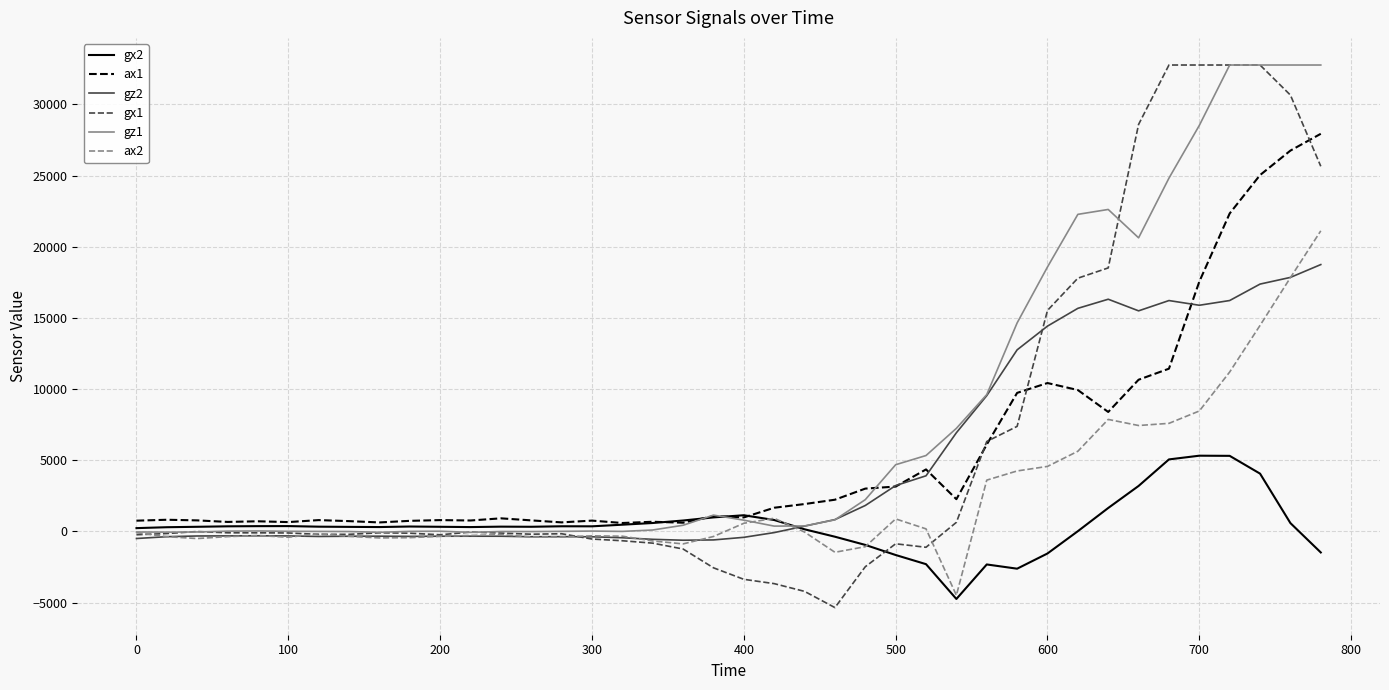

What is the minimum value for ax2?

-4480